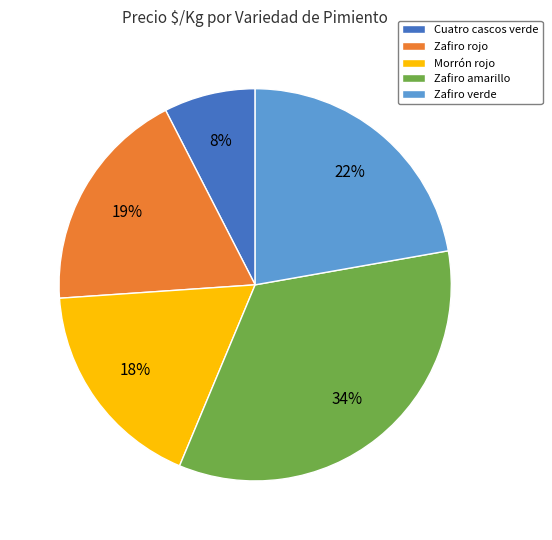

What is the largest slice in the pie chart?

Zafiro amarillo